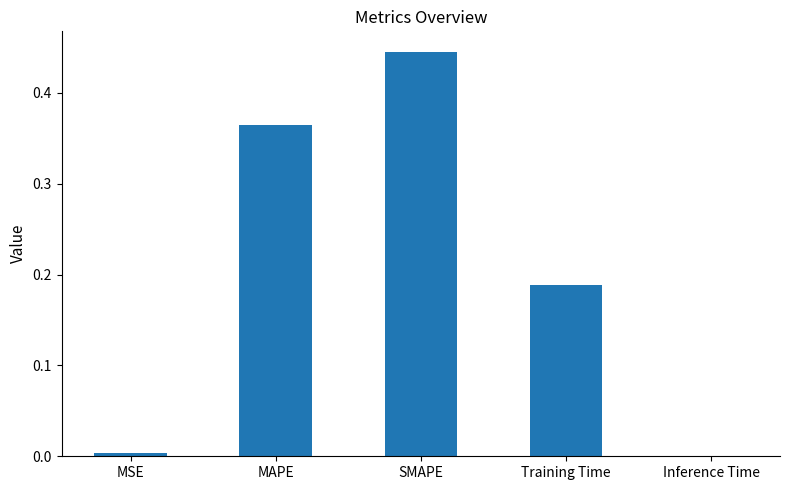

The chart shows a value of 0.0 at MSE. True or false?

True